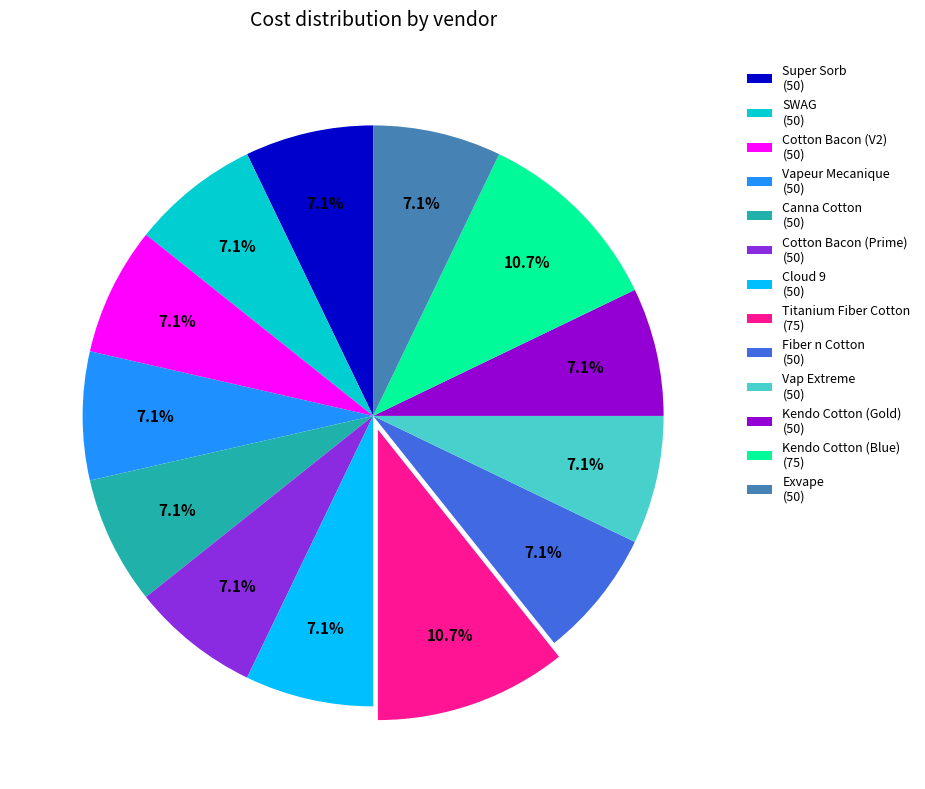

Combined, do Vapeur Mecanique and Kendo Cotton (Gold) account for over 50%?

No